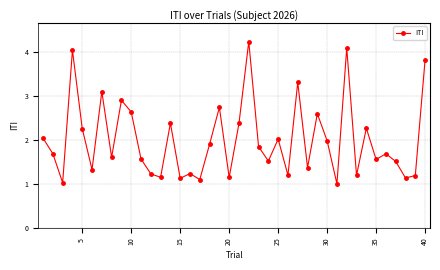

What is the minimum value shown in the chart?

1.0